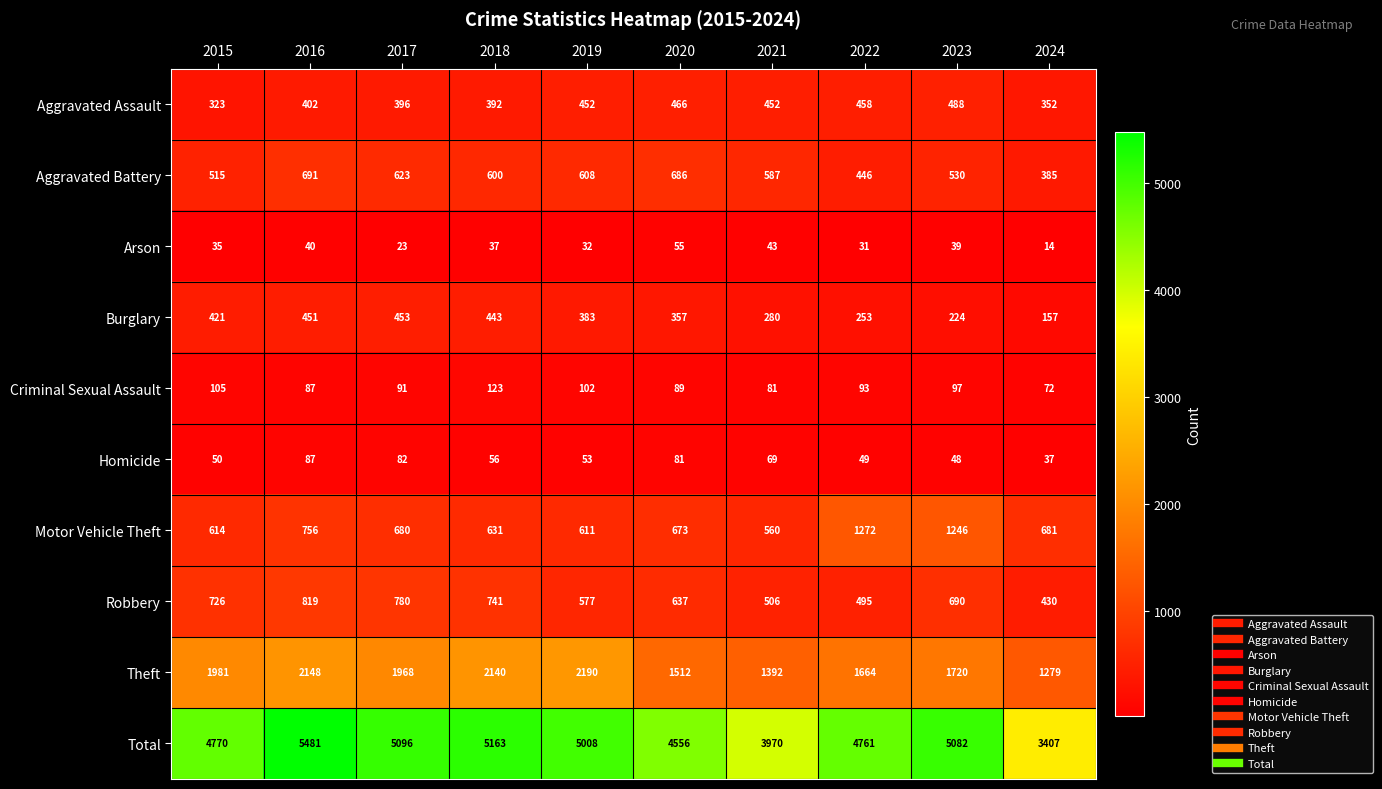

What is the minimum value shown in the chart?

14